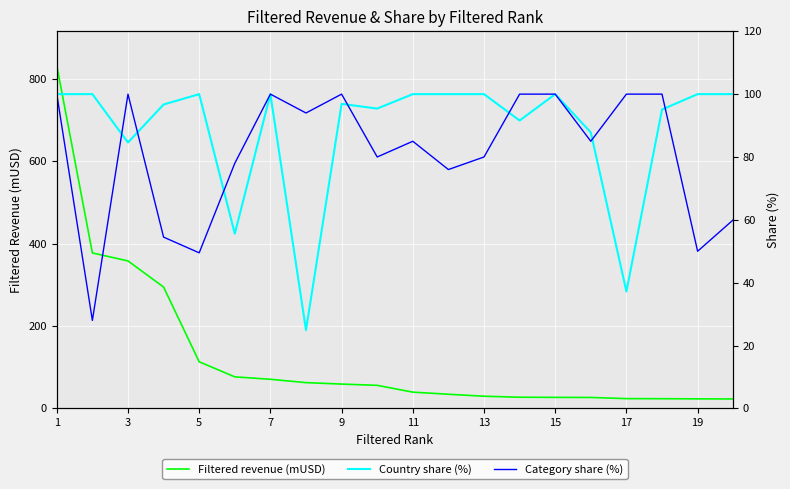

What is the lowest value of the Filtered revenue (mUSD) series?

22.9